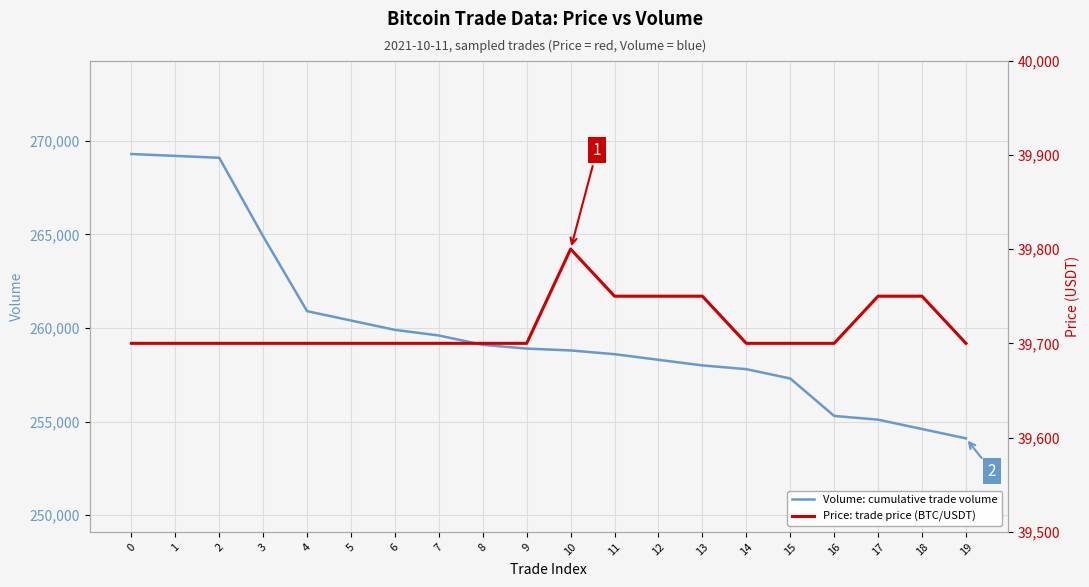

True or false: Volume: cumulative trade volume and Price: trade price (BTC/USDT) cross at least once.

False